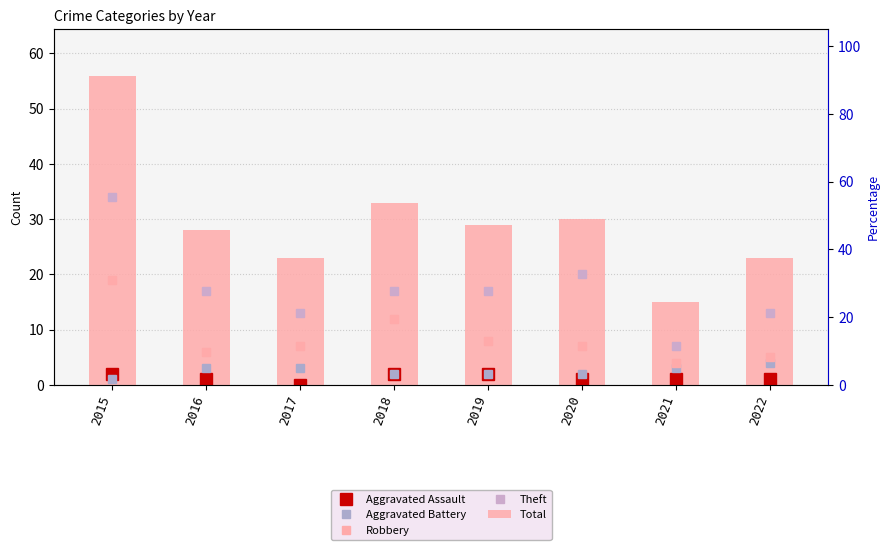

What is the sum of the Robbery values at 2015 and 2017?

26